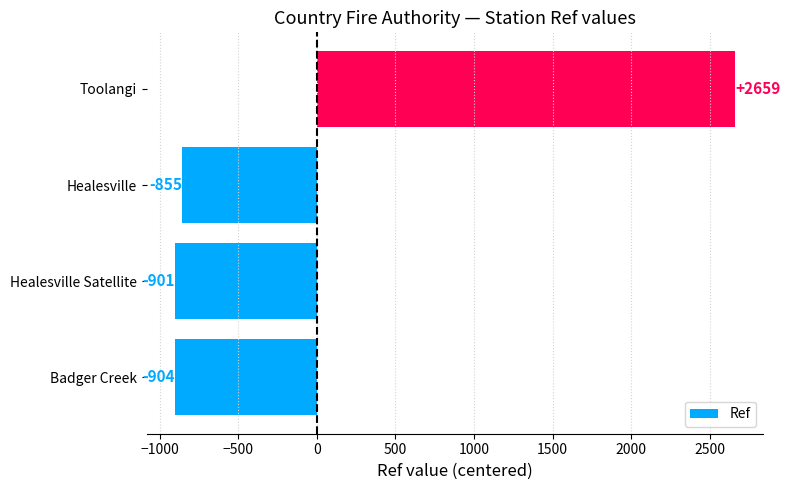

The value at Toolangi is 2659.2. True or false?

True